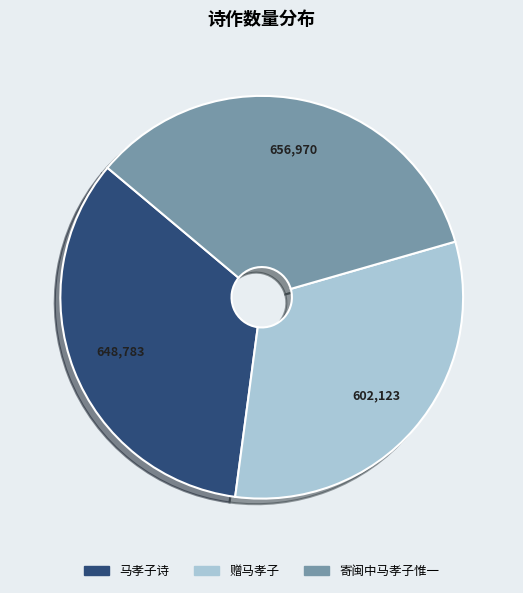

Approximately how many times larger is the value at 马孝子诗 compared to 赠马孝子?

1.1